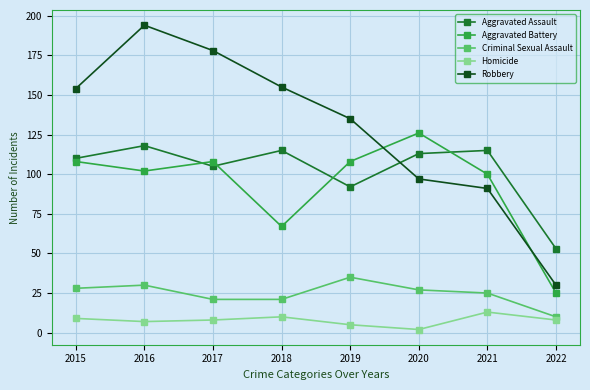

In Homicide, how many points are higher than both neighbors (excluding endpoints)?

2